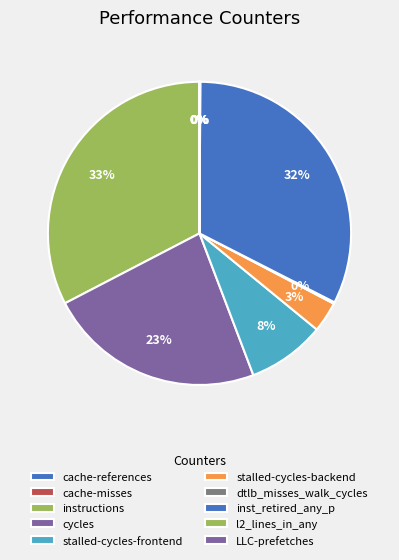

To the nearest percent, what percentage of the pie is inst_retired_any_p?

32%